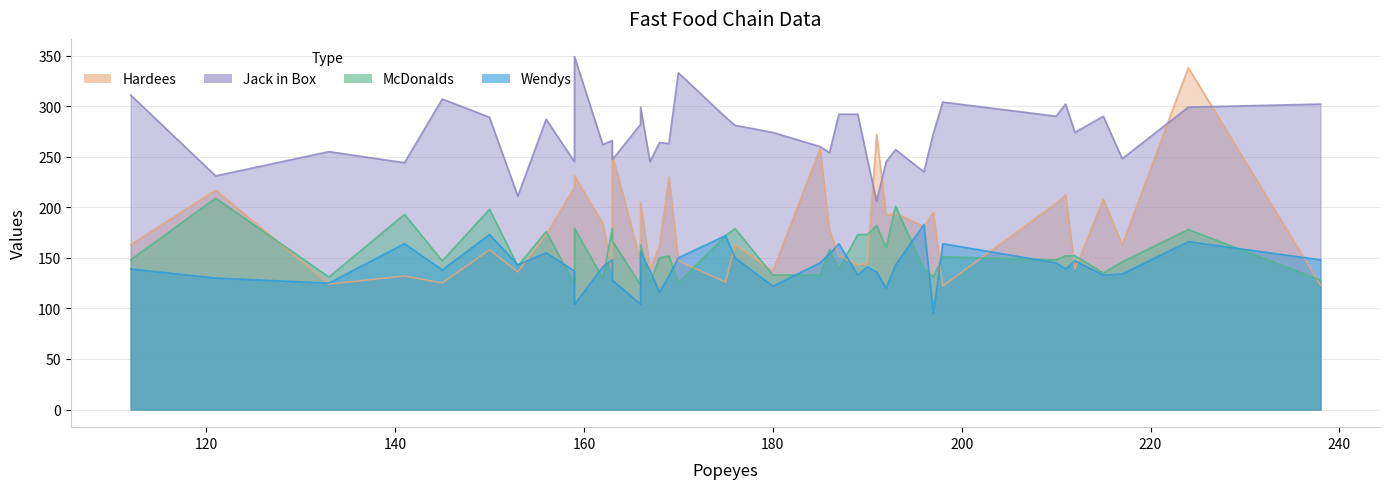

What is the maximum value shown in the chart?

349